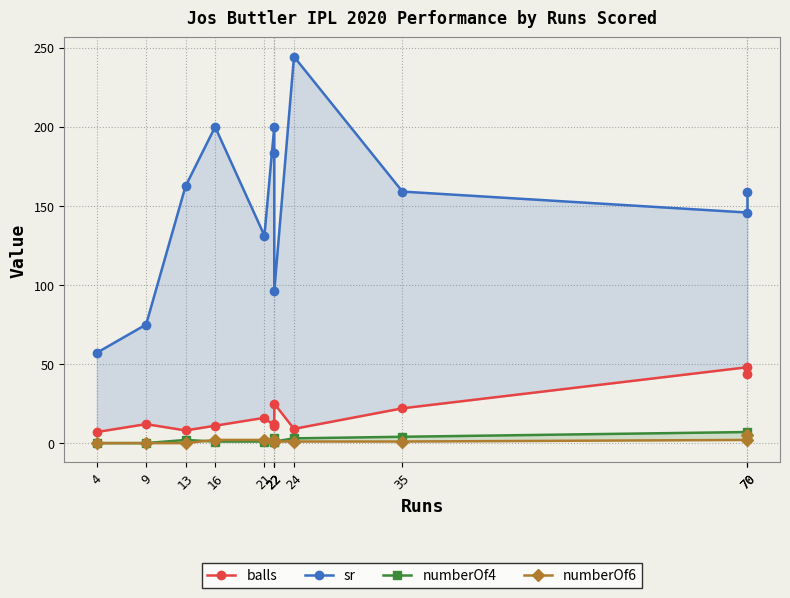

Is the value of balls at 70 greater than the value of numberOf4 at 24?

Yes